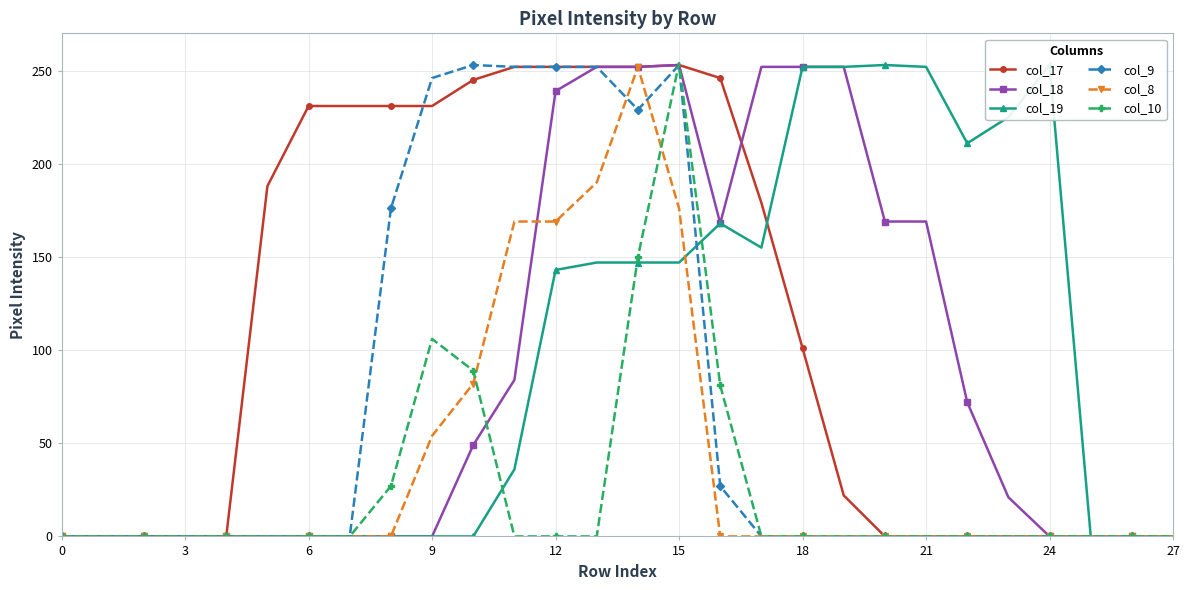

The value of col_17 at 20 is 0. True or false?

True